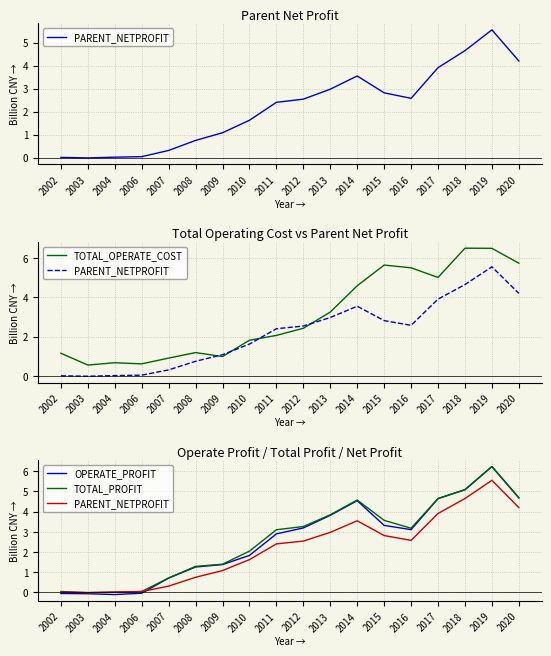

What is the spread (max minus min) of values at 2015?

2.8